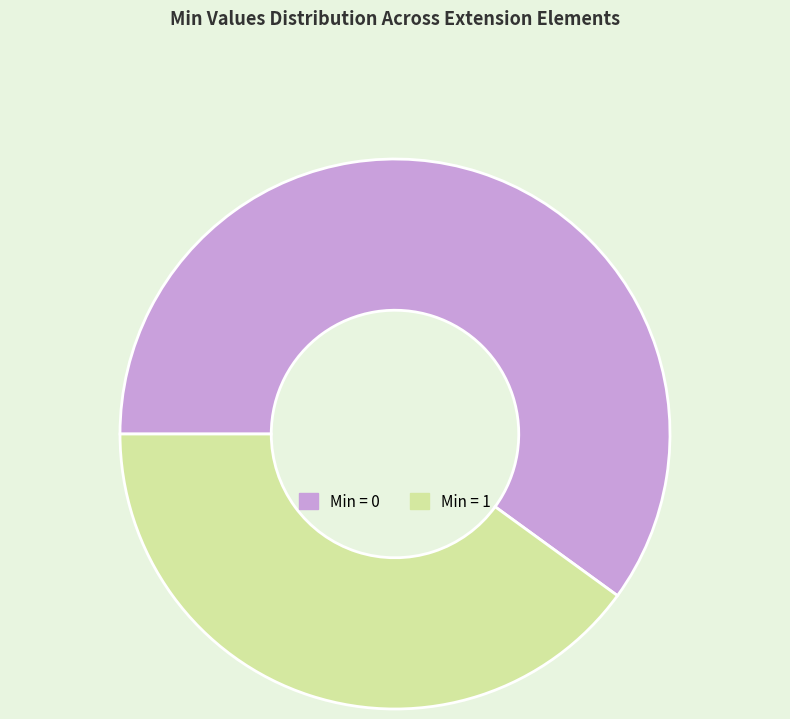

How many slices are in this pie chart?

2